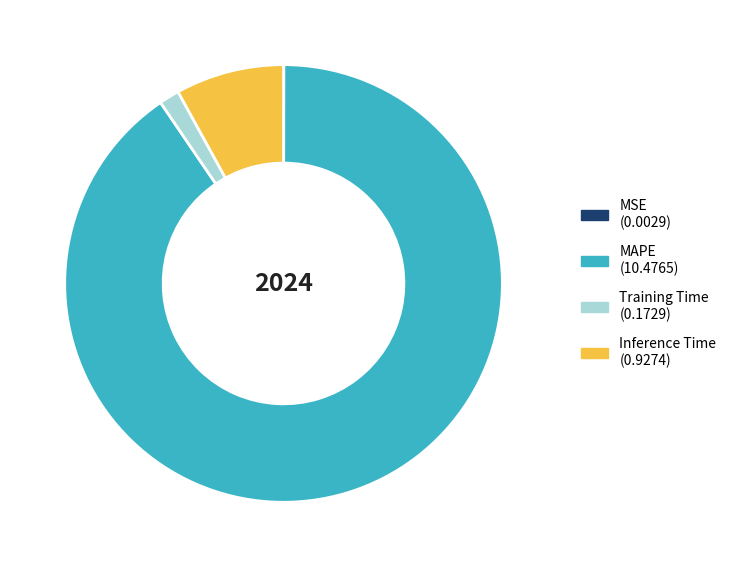

Combined, do Inference Time and MAPE account for over 50%?

Yes